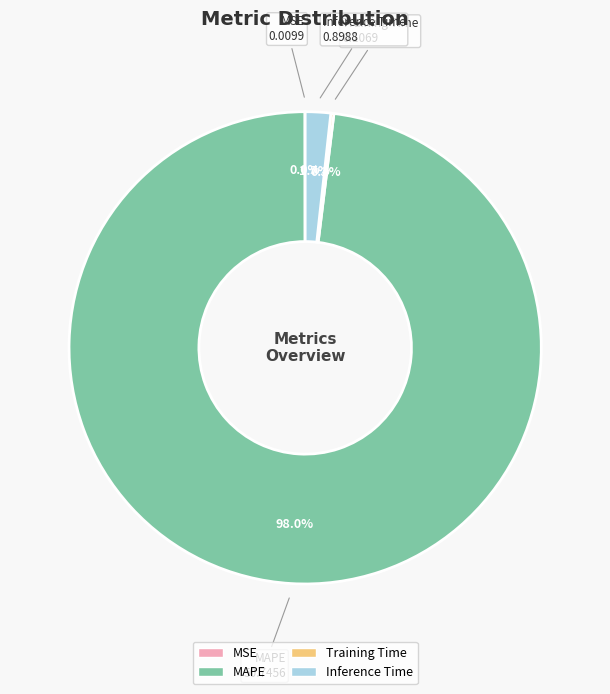

What portion of the pie excludes Inference Time?

98.3%